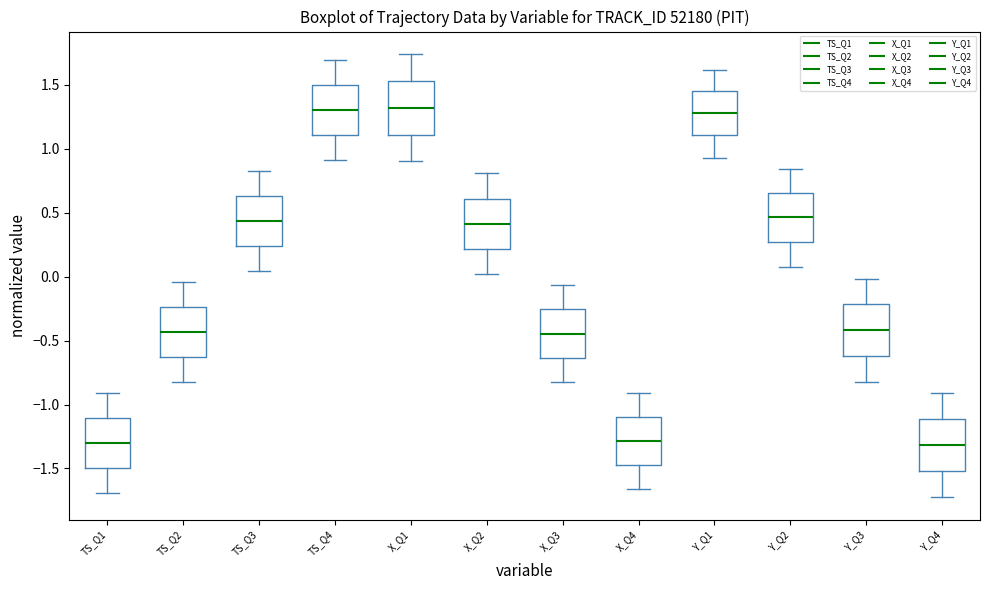

Reading left to right, transcribe this box plot: for each box, give where its median line is, the range the box spans, and where its two whiskers end, as read against the y-axis. The values are not printed on the chart, so give them approximately, as read against the axis.

TS_Q1: median -1.30, box -1.50 to -1.10, whiskers -1.70 to -0.90
TS_Q2: median -0.45, box -0.65 to -0.25, whiskers -0.80 to -0.05
TS_Q3: median 0.45, box 0.25 to 0.65, whiskers 0.05 to 0.80
TS_Q4: median 1.30, box 1.10 to 1.50, whiskers 0.90 to 1.70
X_Q1: median 1.30, box 1.10 to 1.50, whiskers 0.90 to 1.75
X_Q2: median 0.40, box 0.20 to 0.60, whiskers 0.00 to 0.80
X_Q3: median -0.45, box -0.65 to -0.25, whiskers -0.80 to -0.05
X_Q4: median -1.30, box -1.45 to -1.10, whiskers -1.65 to -0.90
Y_Q1: median 1.30, box 1.10 to 1.45, whiskers 0.90 to 1.60
Y_Q2: median 0.45, box 0.25 to 0.65, whiskers 0.05 to 0.85
Y_Q3: median -0.40, box -0.60 to -0.20, whiskers -0.80 to 0.00
Y_Q4: median -1.30, box -1.50 to -1.10, whiskers -1.75 to -0.90